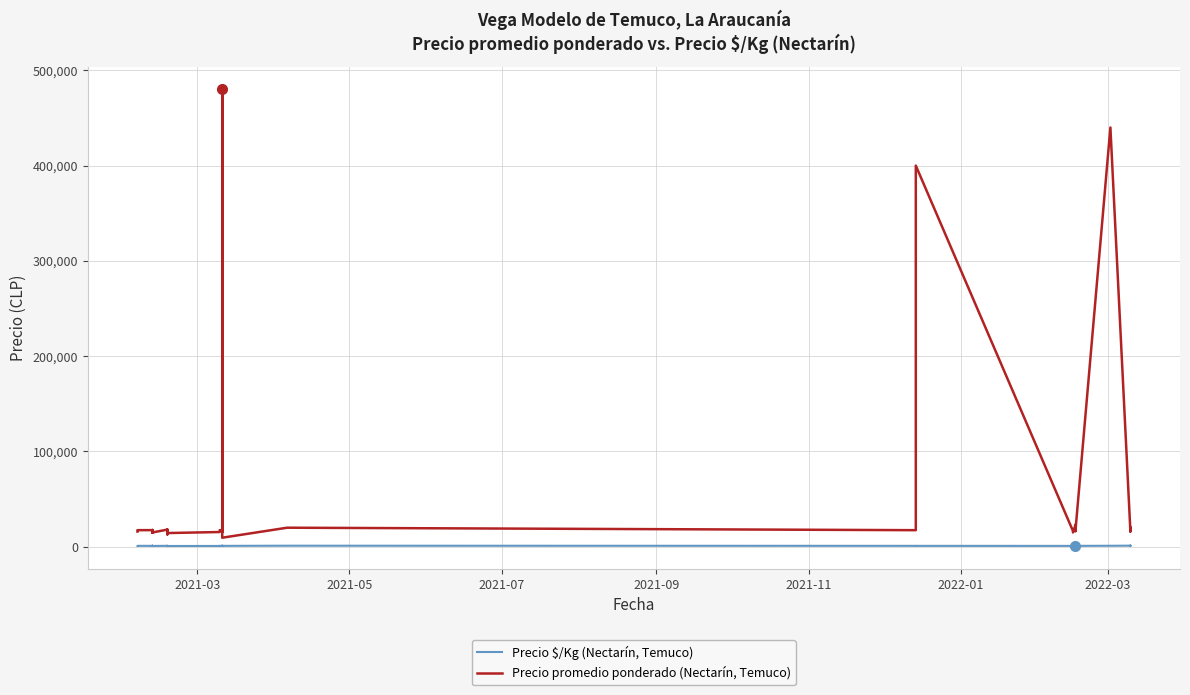

Which series has the largest range (max minus min)?

Precio promedio ponderado (Nectarín, Temuco)